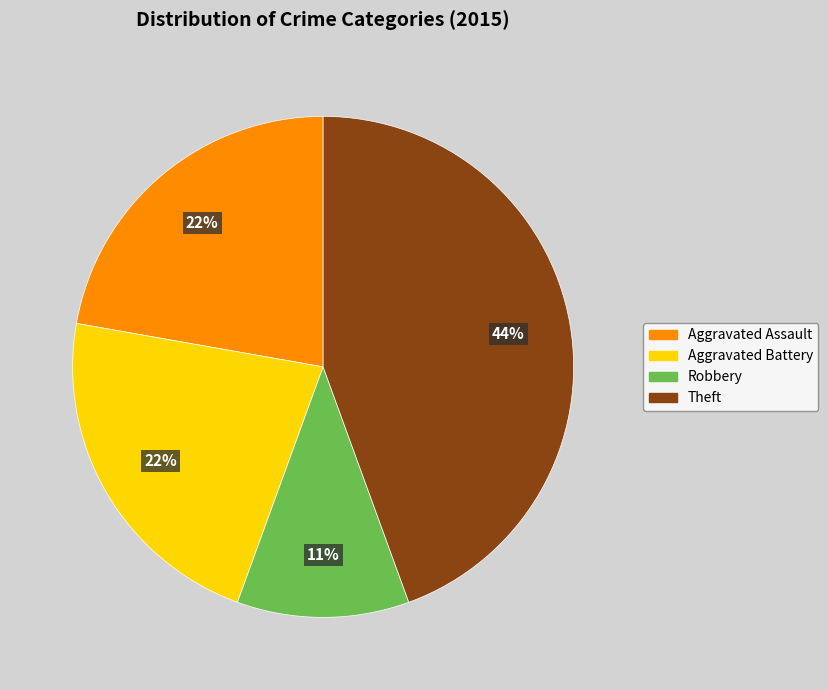

To the nearest percent, what percentage of the pie is Aggravated Battery?

22%